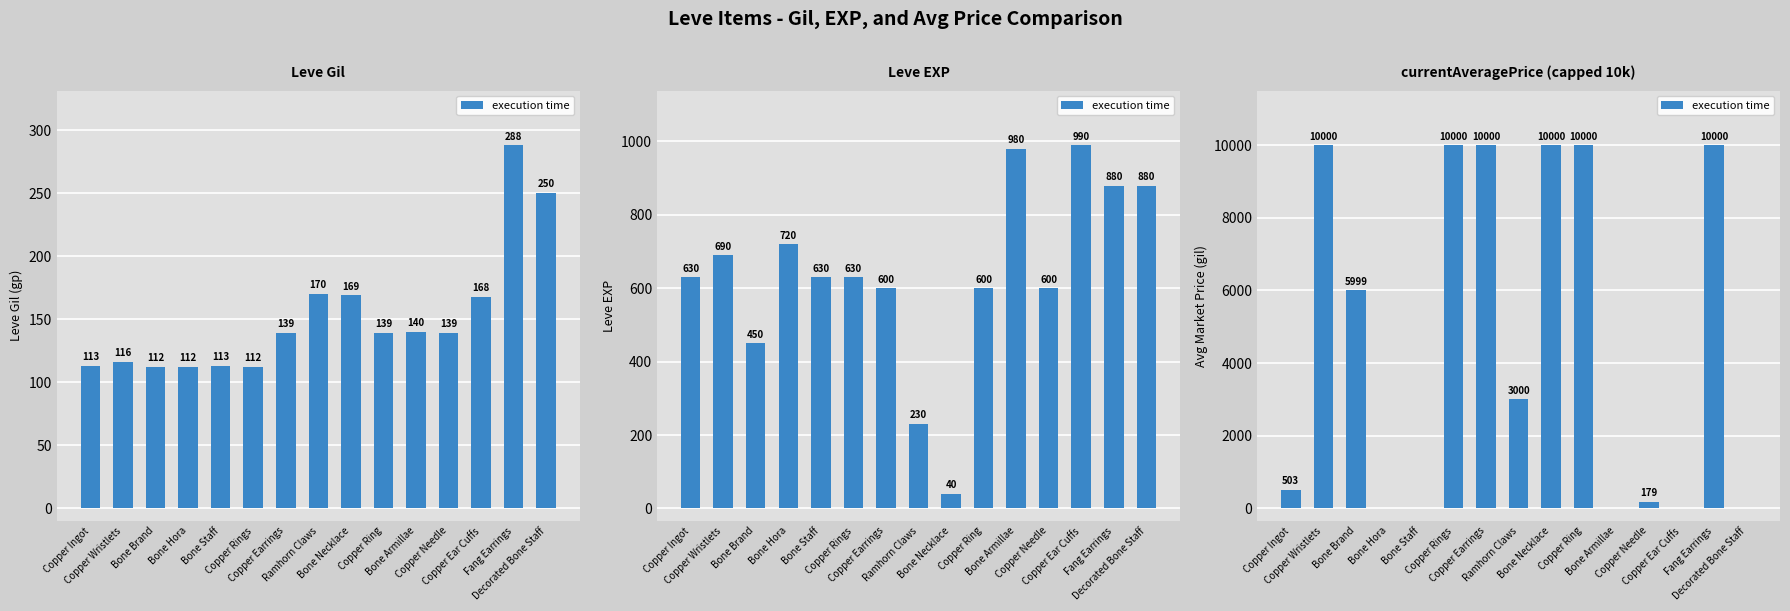

What is the label of the 6th bar from the left?

Copper Rings